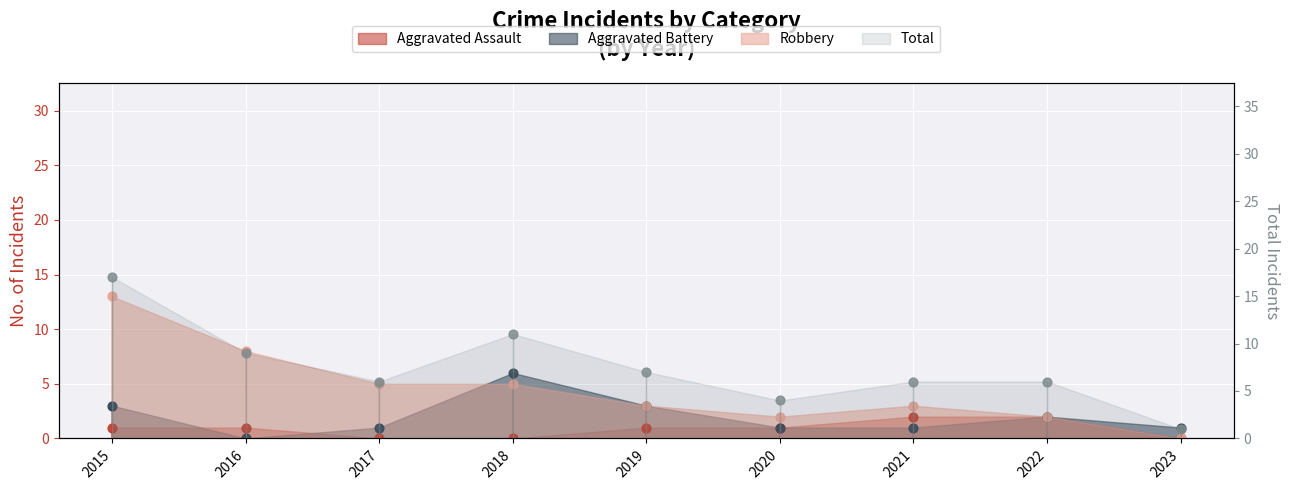

Which series has the largest total across all categories?

Total